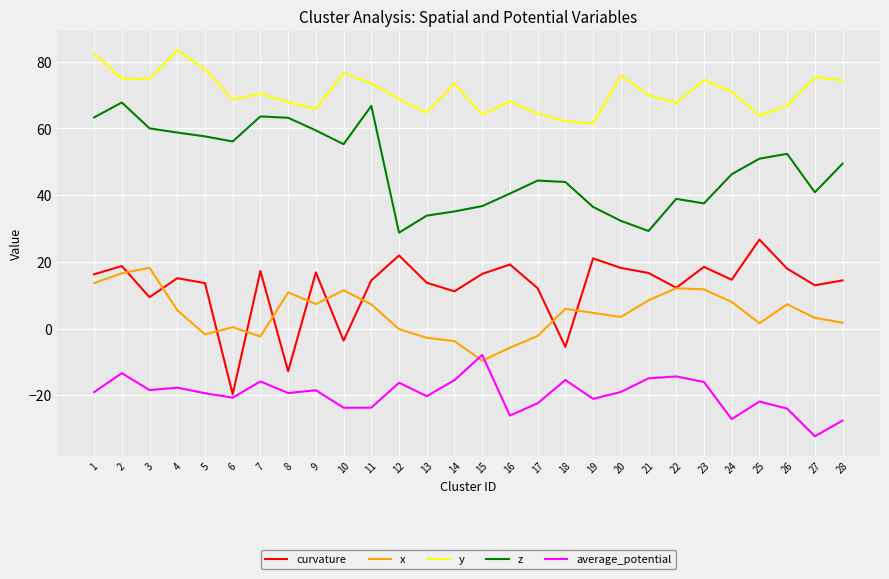

Between 6 and 10, which series saw the biggest shift?

curvature